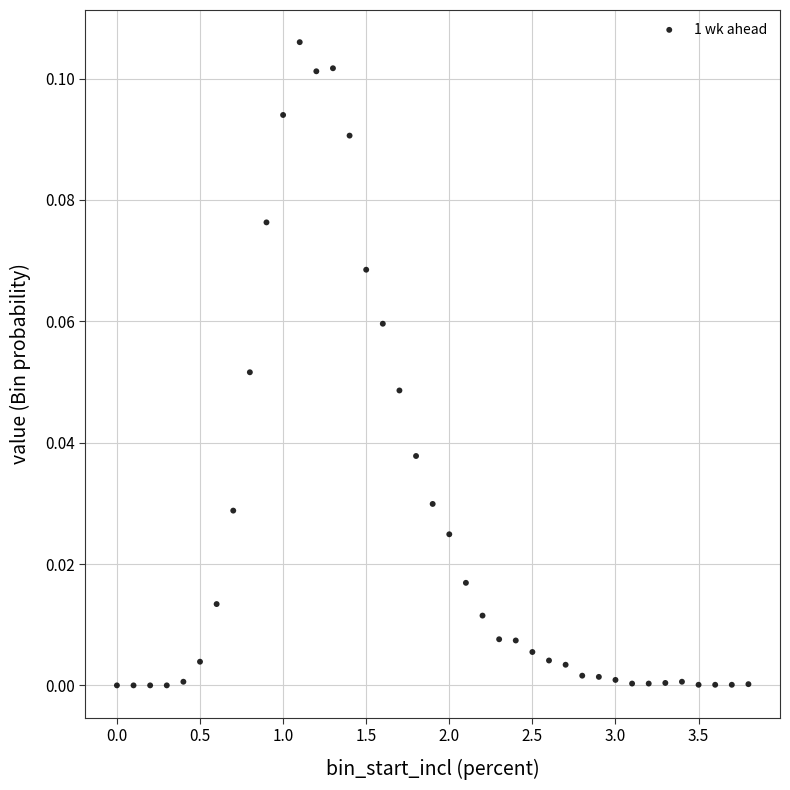

Count the number of points in this scatter plot.

39